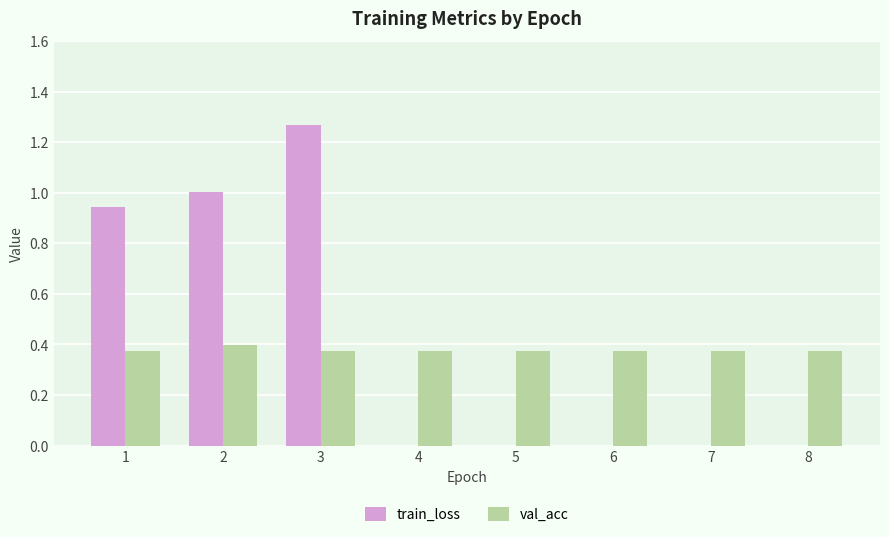

Which series changed the most between 3 and 4?

train_loss